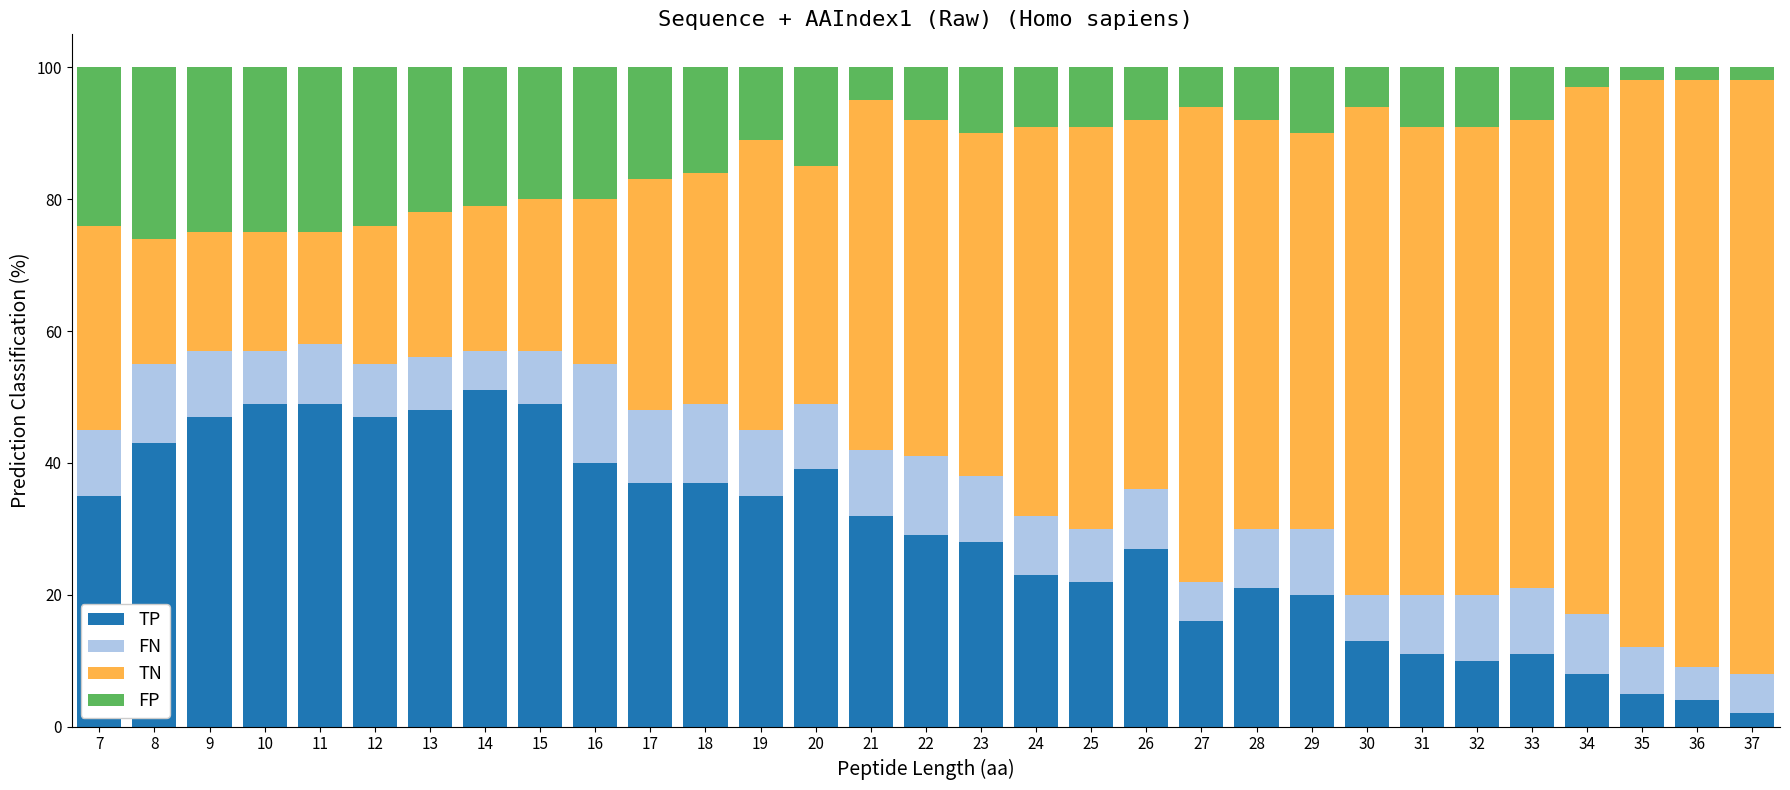

Is it true that TP equals 49.0 at 11?

True